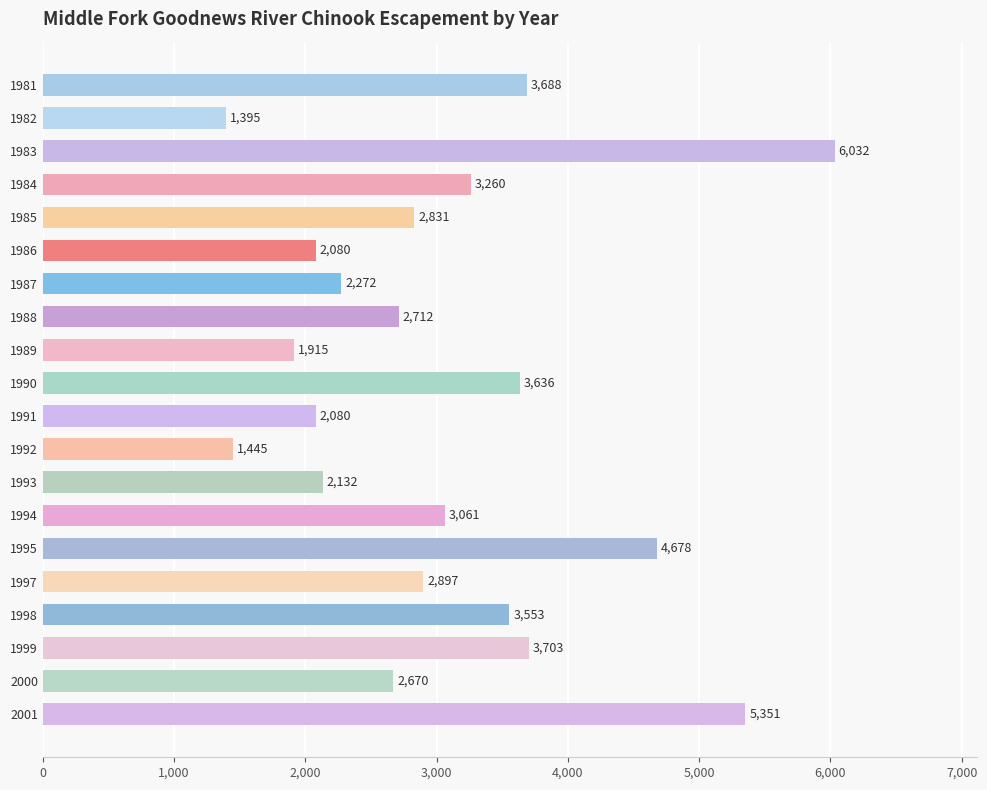

Which label corresponds to the smallest value in the chart?

1982